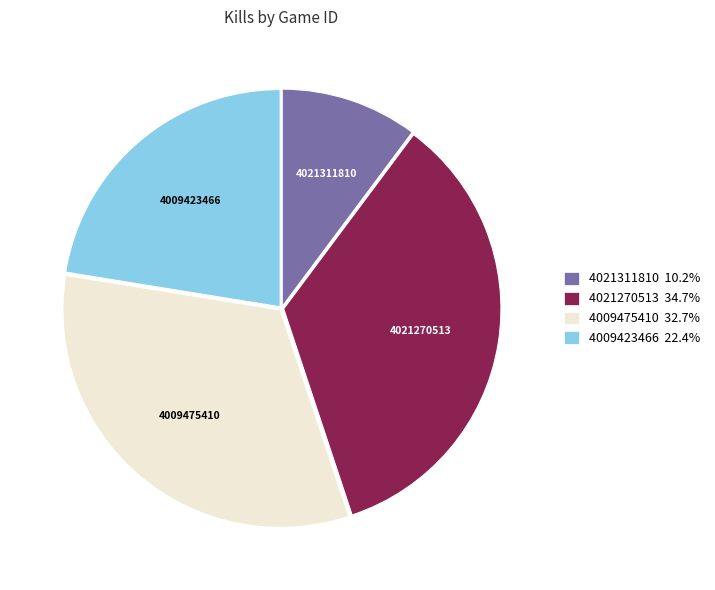

True or false: 4009423466 accounts for 29% of the total.

False